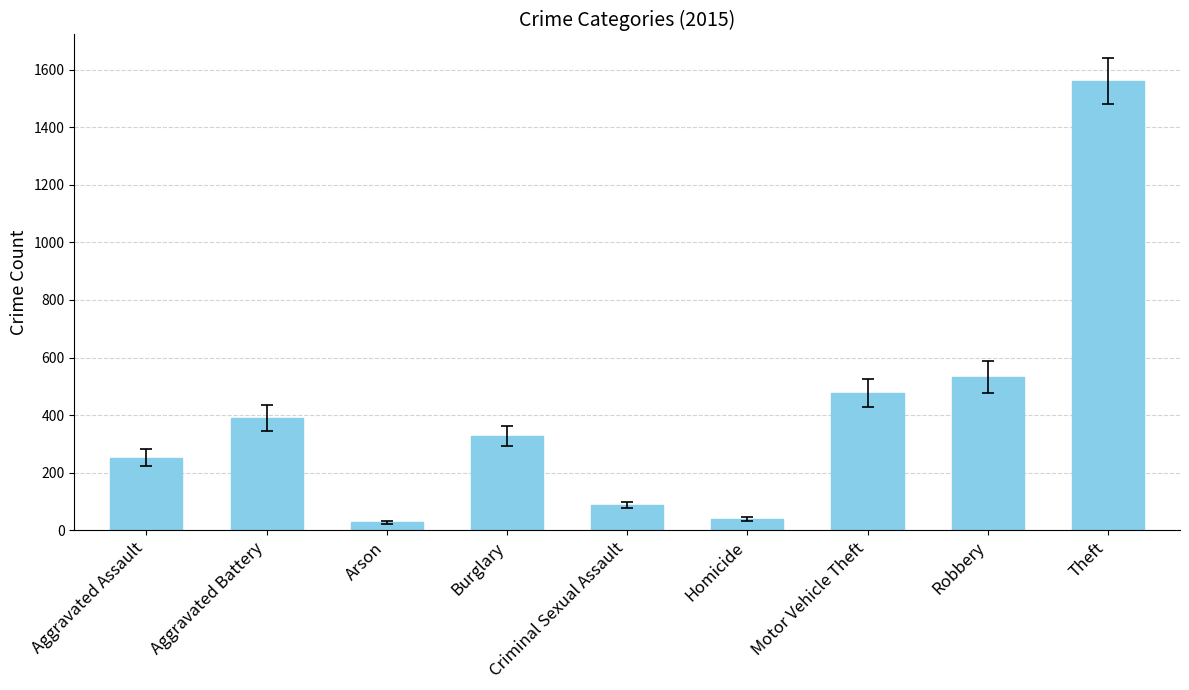

What is the average value?

410